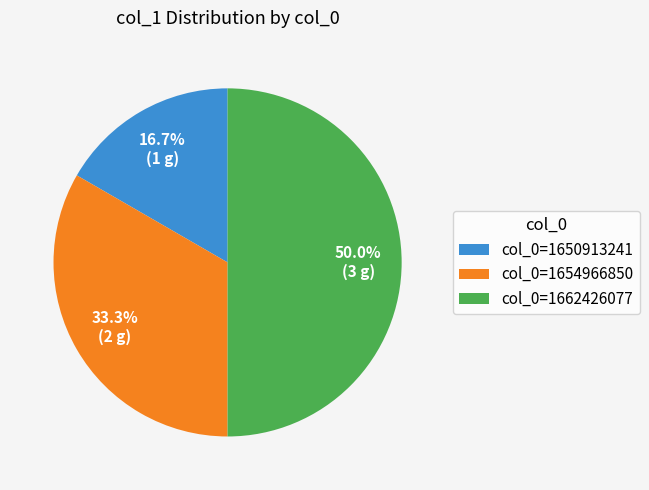

The col_0=1654966850 slice represents 33% of the pie. True or false?

True